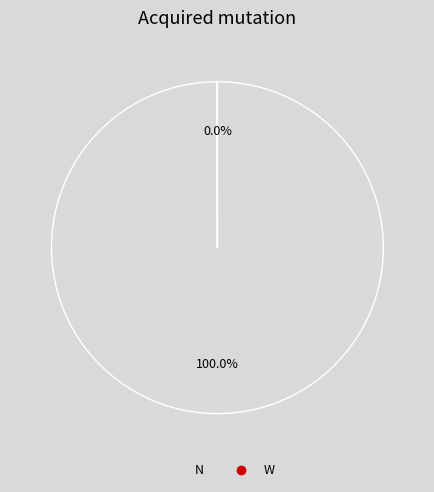

To the nearest percent, what is the average slice percentage?

50%